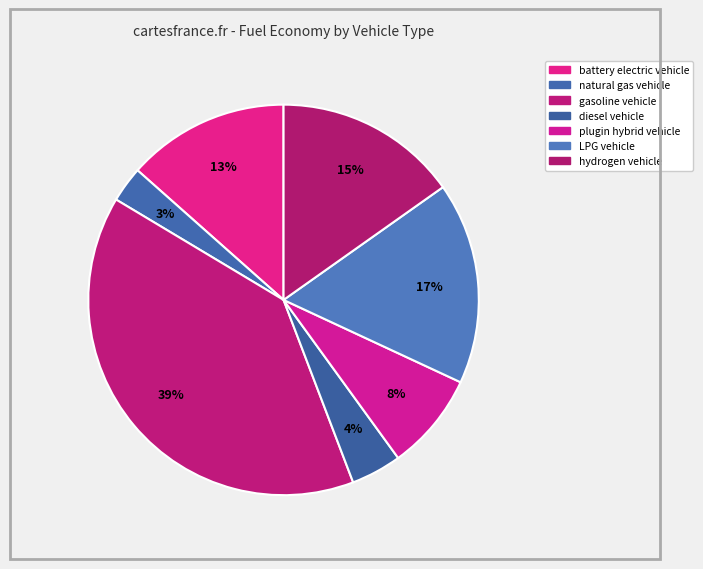

What percentage is the battery electric vehicle slice, to the nearest percent?

13%